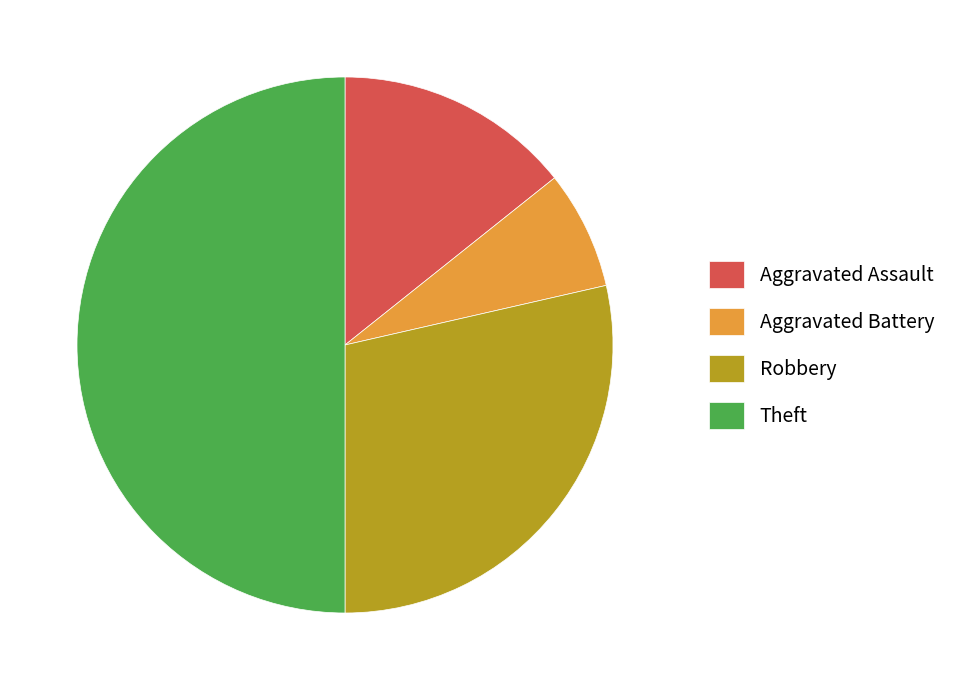

Approximately how many times larger is the value at Aggravated Battery compared to Aggravated Assault?

0.5